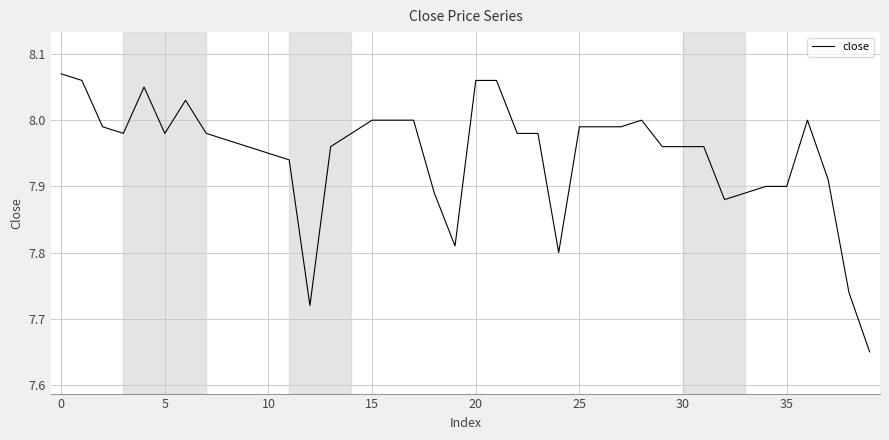

What is the label of the 36th point from the left?

35